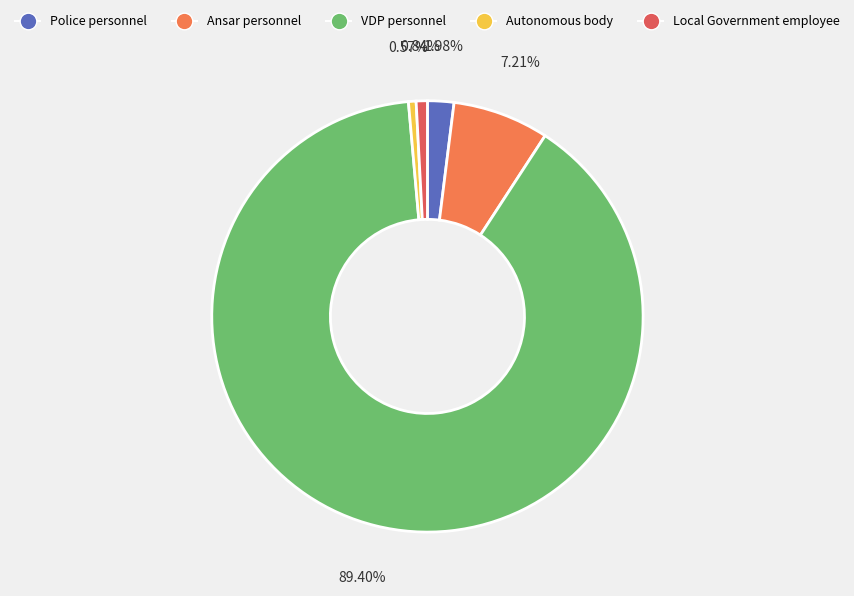

How many slices are in this pie chart?

5